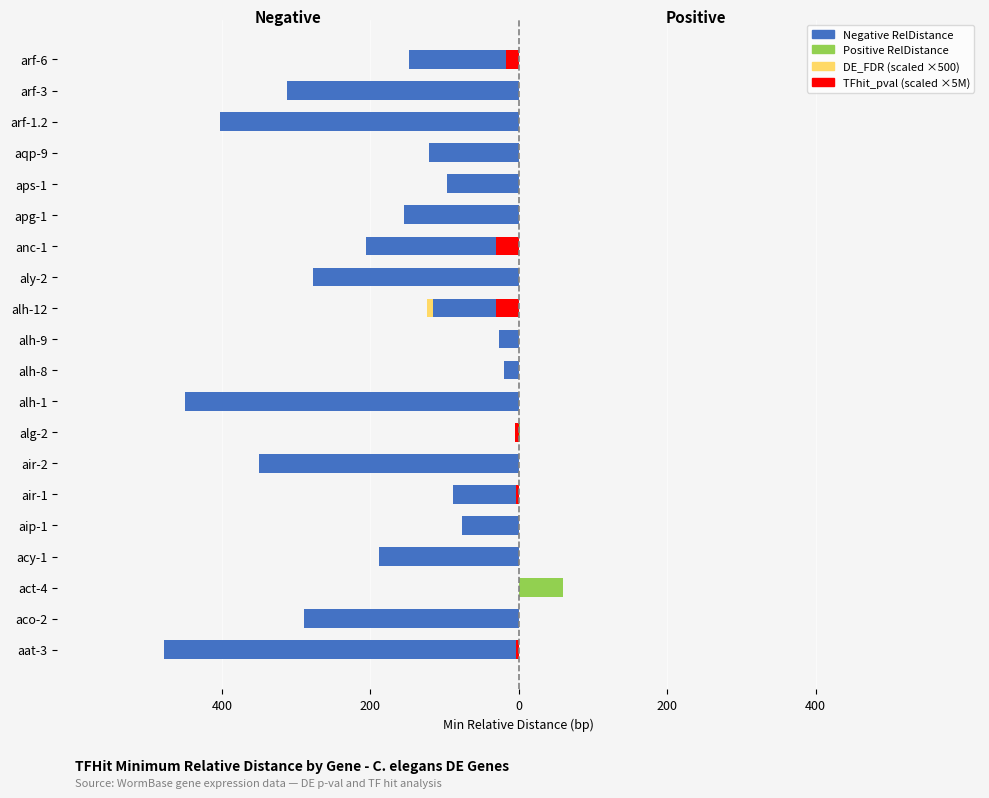

What is the difference between the highest and lowest values at arf-1.2?

403.0